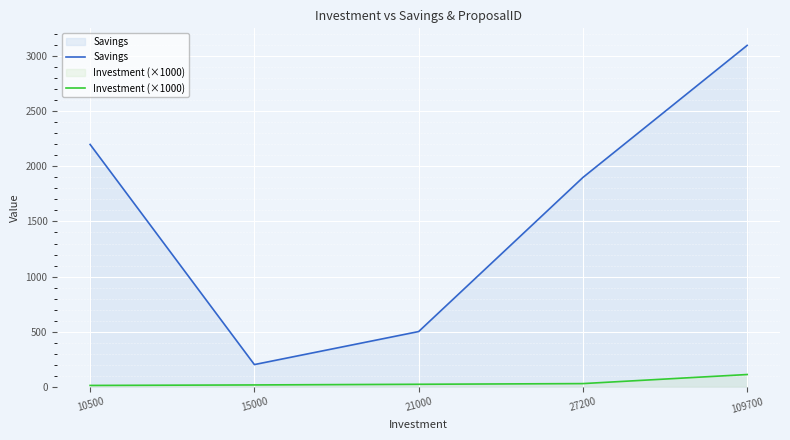

The Savings series shows 3100.0 at 109700. True or false?

True